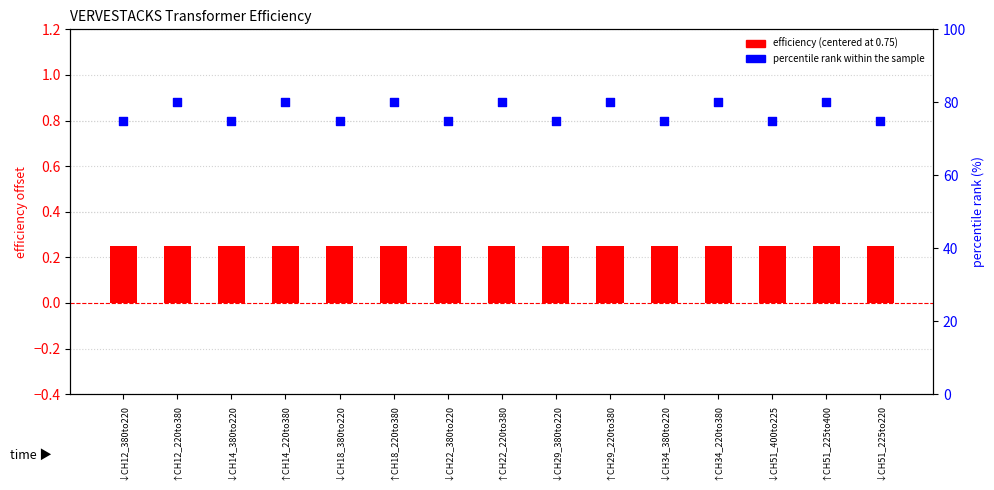

Which series has the largest total across all categories?

percentile rank within the sample